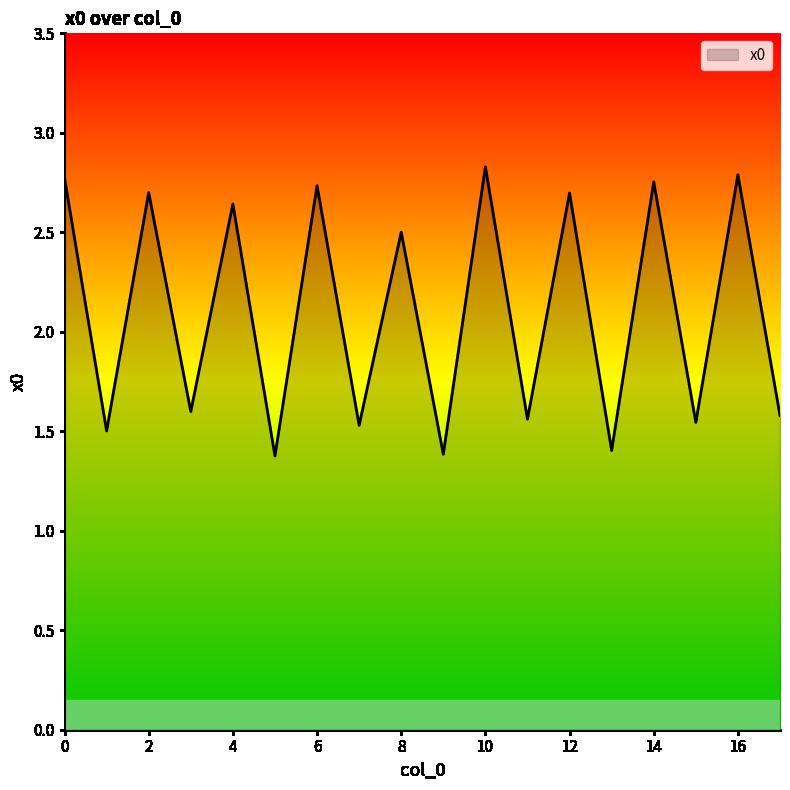

What is the smallest value displayed?

1.4